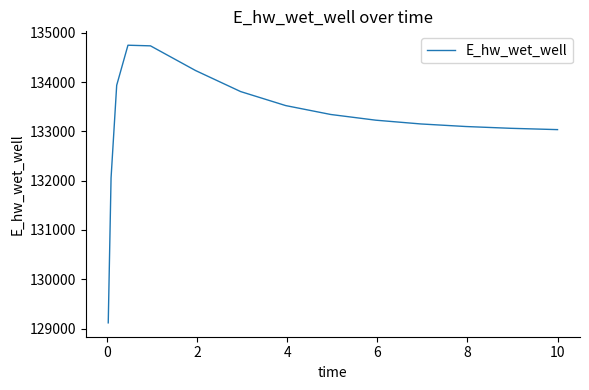

What is the maximum value shown in the chart?

134749.0